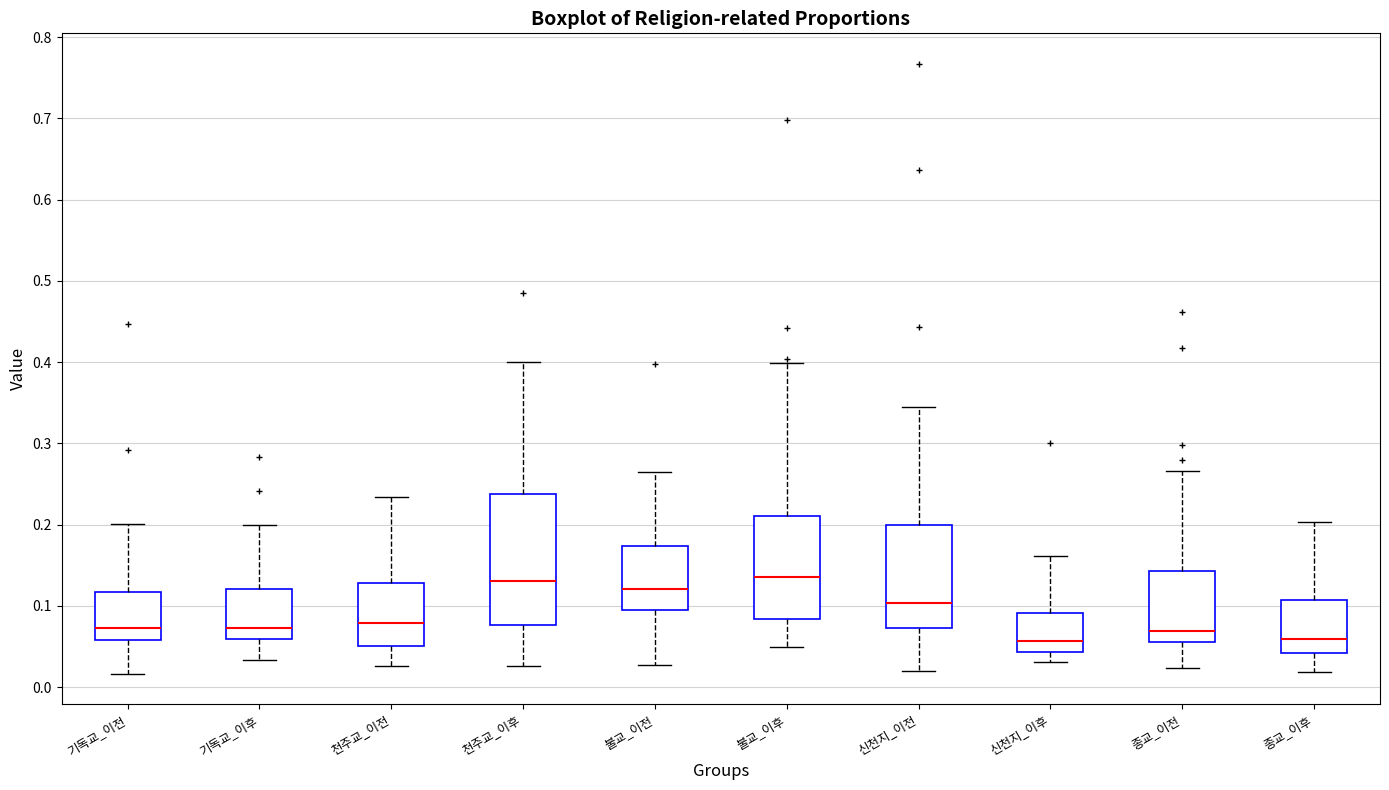

Reading left to right, transcribe this box plot: for each box, give where its median line is, the range the box spans, and where its two whiskers end, as read against the y-axis. The values are not printed on the chart, so give them approximately, as read against the axis.

기독교_이전: median 0.07, box 0.06 to 0.12, whiskers 0.02 to 0.20
기독교_이후: median 0.07, box 0.06 to 0.12, whiskers 0.03 to 0.20
천주교_이전: median 0.08, box 0.05 to 0.13, whiskers 0.03 to 0.23
천주교_이후: median 0.13, box 0.08 to 0.24, whiskers 0.03 to 0.40
불교_이전: median 0.12, box 0.09 to 0.17, whiskers 0.03 to 0.27
불교_이후: median 0.14, box 0.08 to 0.21, whiskers 0.05 to 0.40
신천지_이전: median 0.10, box 0.07 to 0.20, whiskers 0.02 to 0.34
신천지_이후: median 0.06, box 0.04 to 0.09, whiskers 0.03 to 0.16
종교_이전: median 0.07, box 0.06 to 0.14, whiskers 0.02 to 0.27
종교_이후: median 0.06, box 0.04 to 0.11, whiskers 0.02 to 0.20